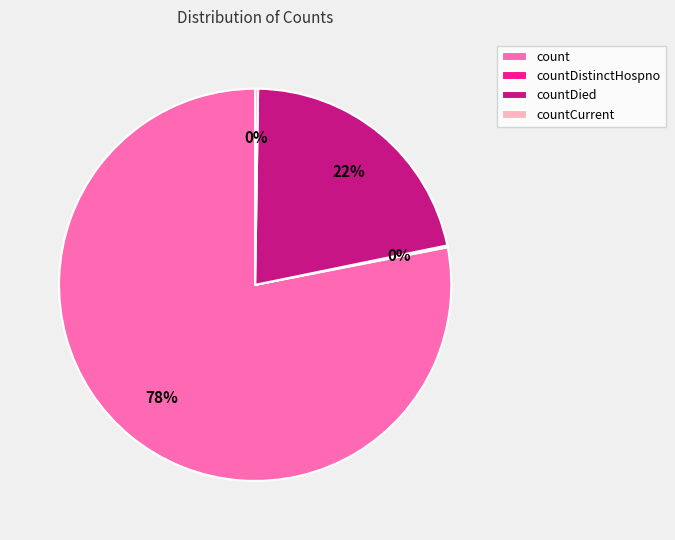

Which category accounts for the majority?

count